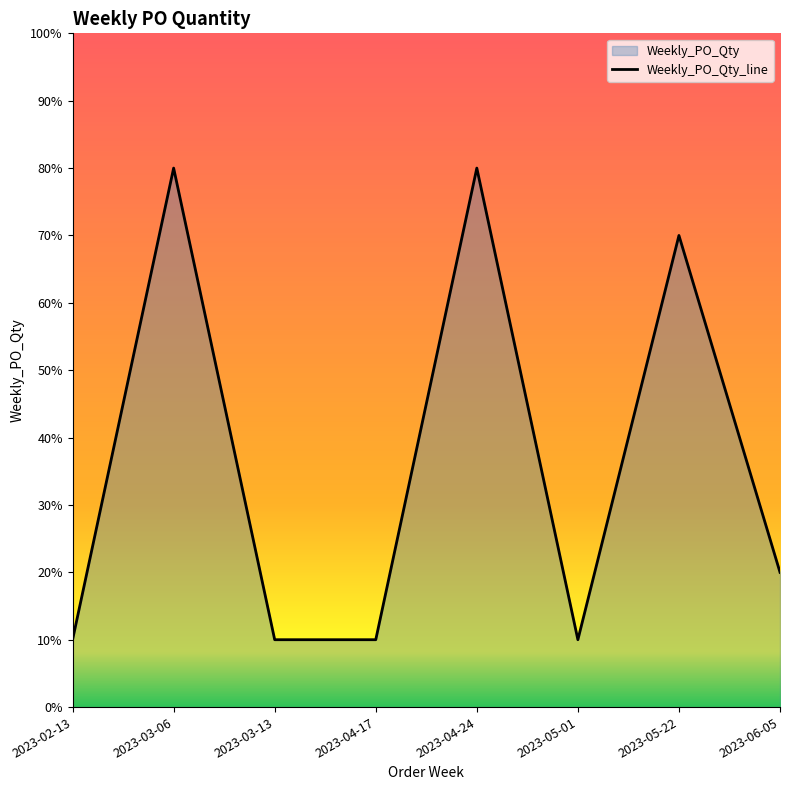

Reading right to left, extract all data points from this chart.

20	70	10	80	10	10	80	10